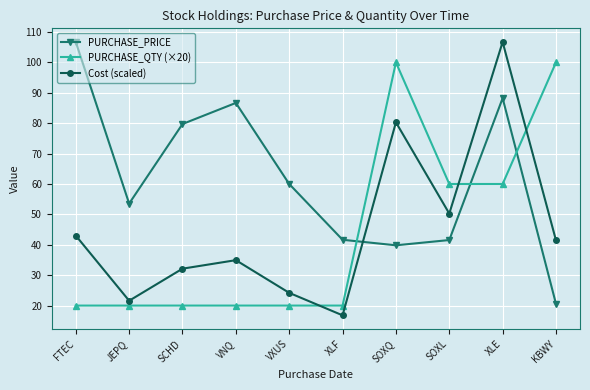

Where do PURCHASE_PRICE and Cost (scaled) first cross each other?

XLF and SOXQ